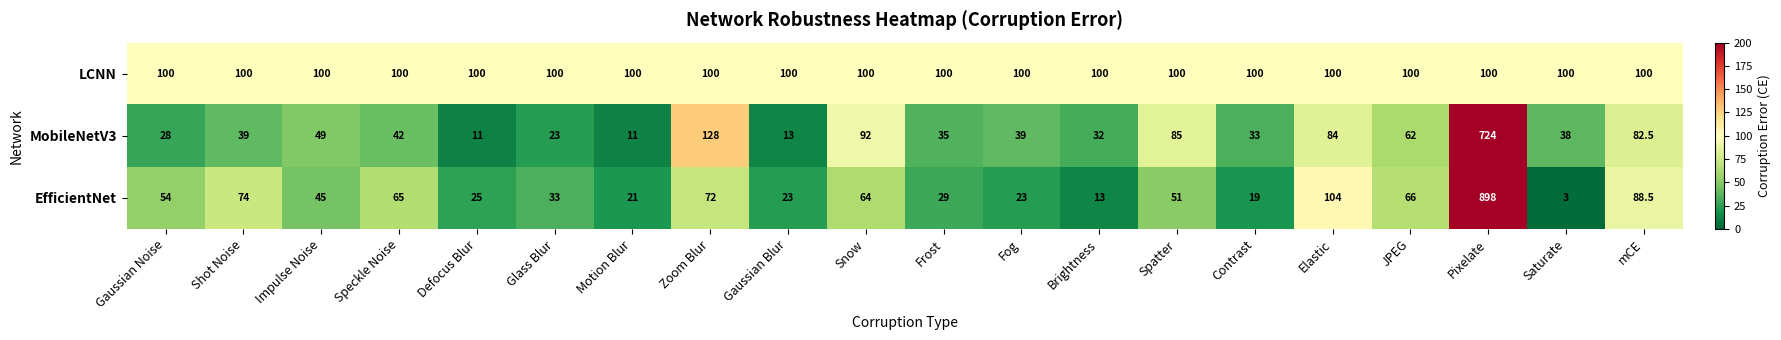

How many data points does each series have?

20